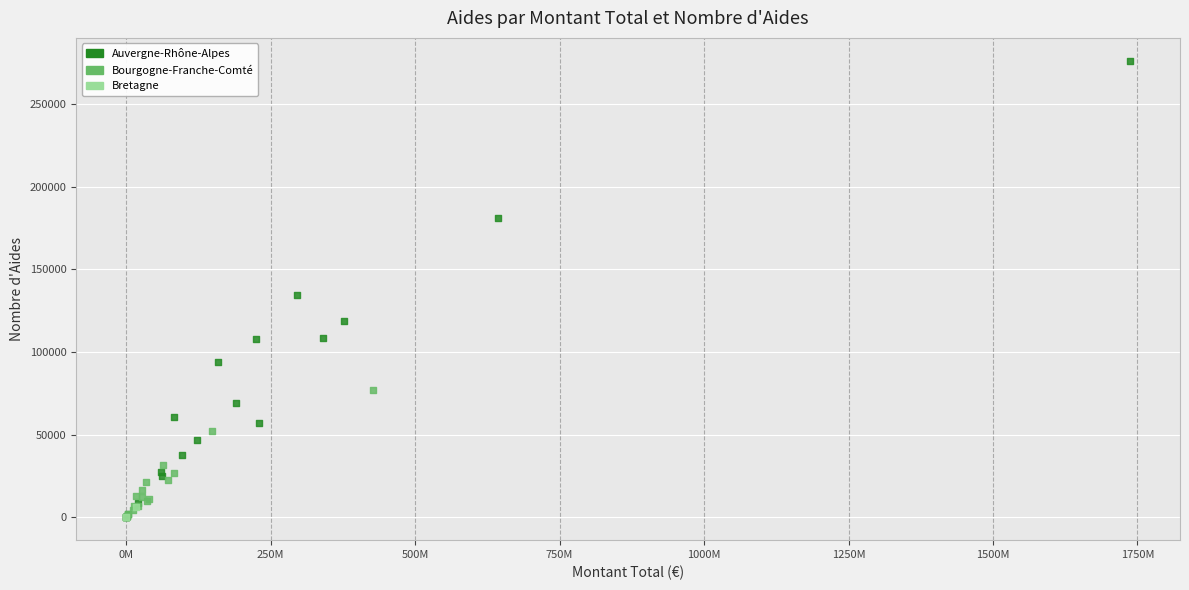

What are all the series names shown in the legend?

Auvergne-Rhône-Alpes, Bourgogne-Franche-Comté, Bretagne